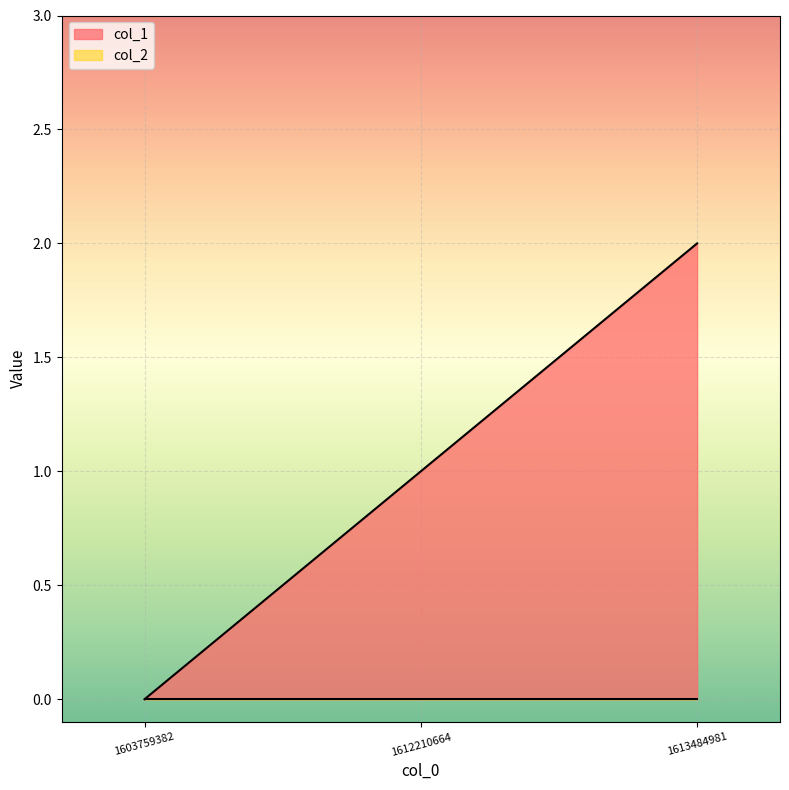

Reading left to right, extract all data points from this chart.

0	1	2